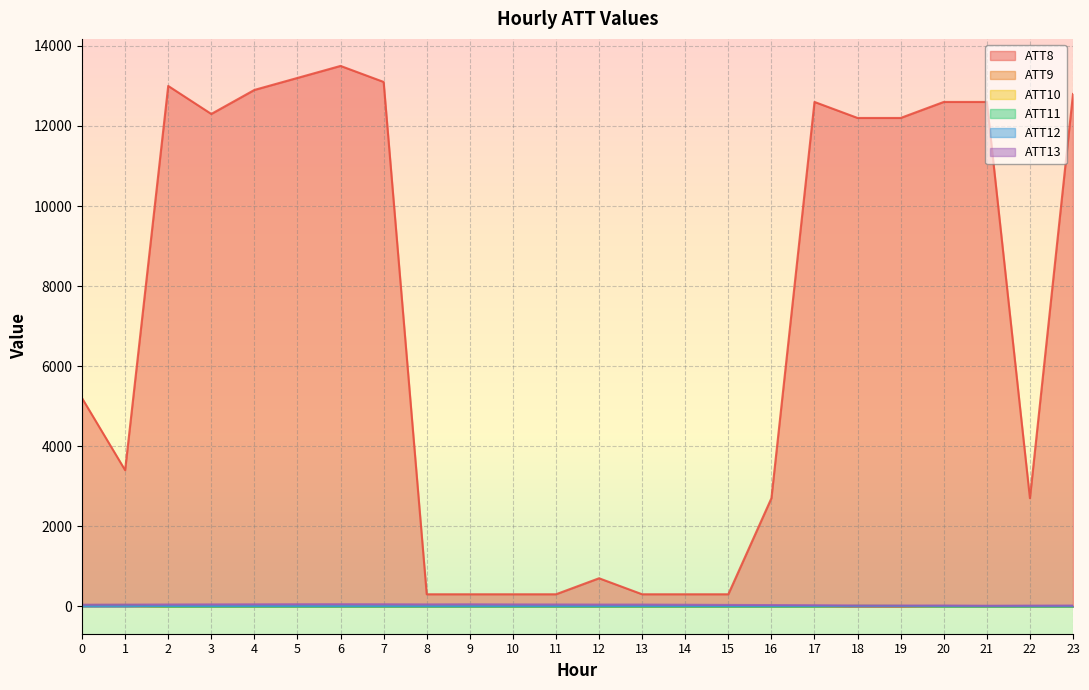

What are all the series names shown in the legend?

ATT8, ATT9, ATT10, ATT11, ATT12, ATT13